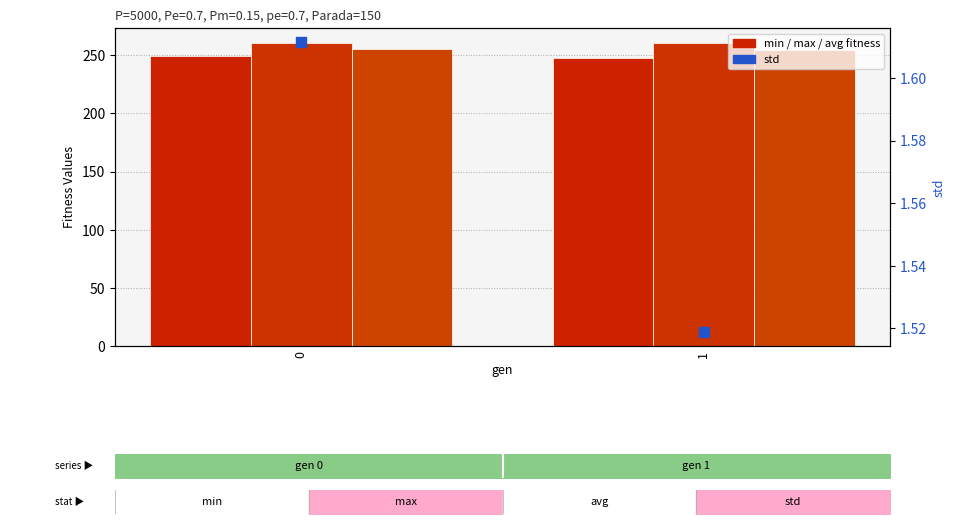

Which series has the largest total across all categories?

max